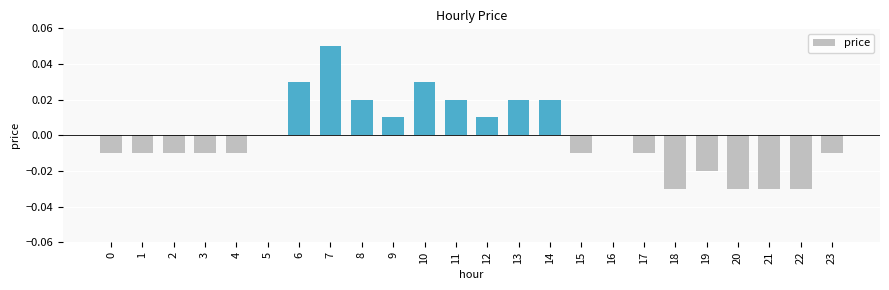

Count the number of data series in this chart.

1